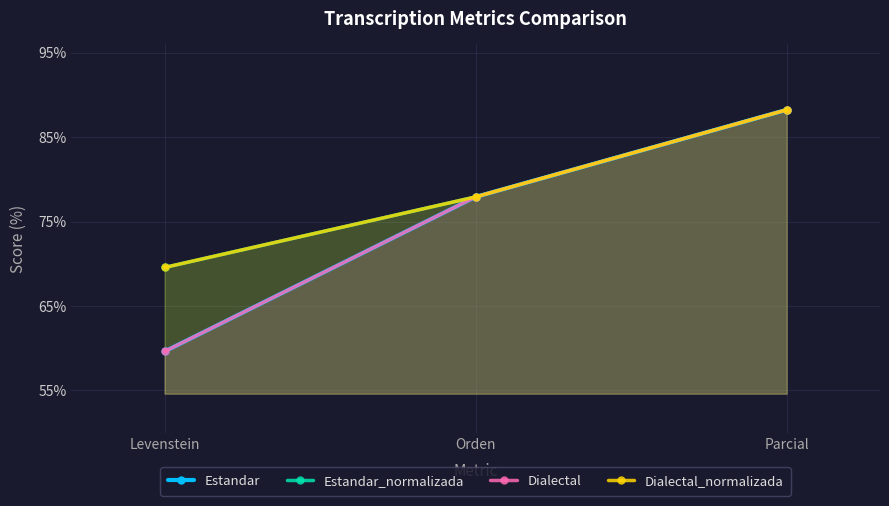

At how many categories does at least one series exceed 87?

1